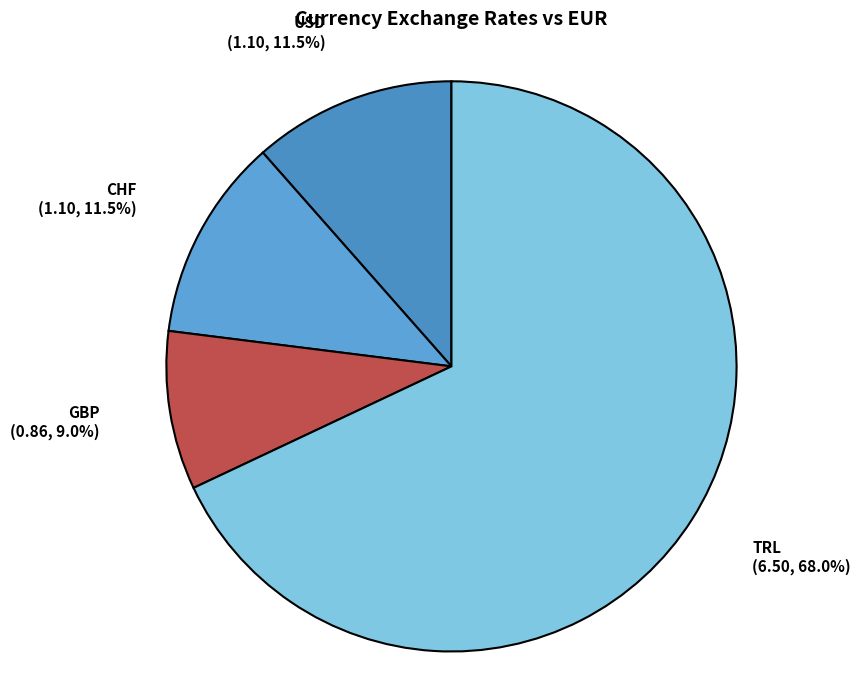

Which category has the smallest portion of the pie?

GBP